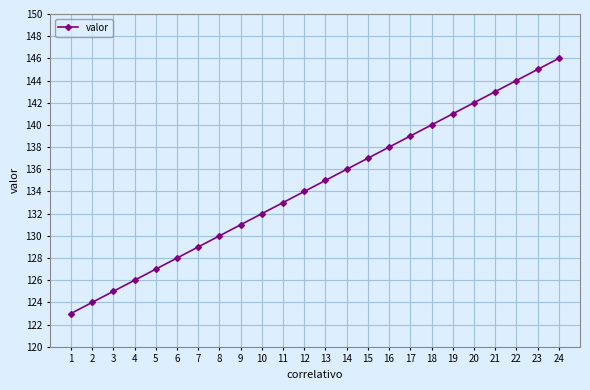

List the labels in order of value, smallest first.

1, 2, 3, 4, 5, 6, 7, 8, 9, 10, 11, 12, 13, 14, 15, 16, 17, 18, 19, 20, 21, 22, 23, 24